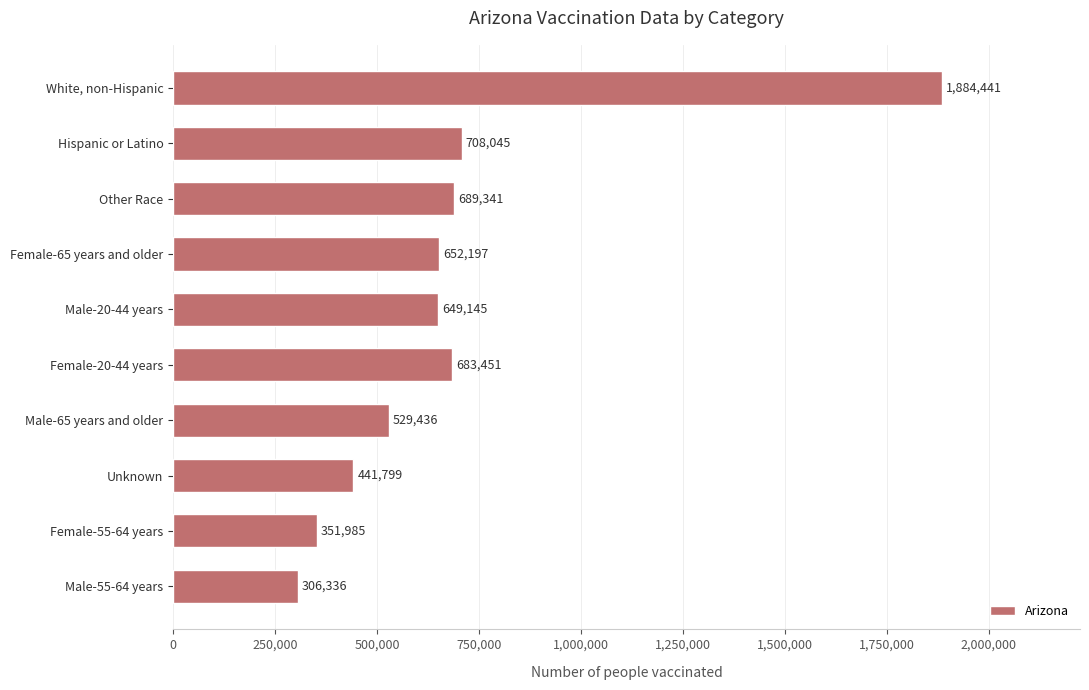

Between Unknown and Male-55-64 years, which is larger?

Unknown